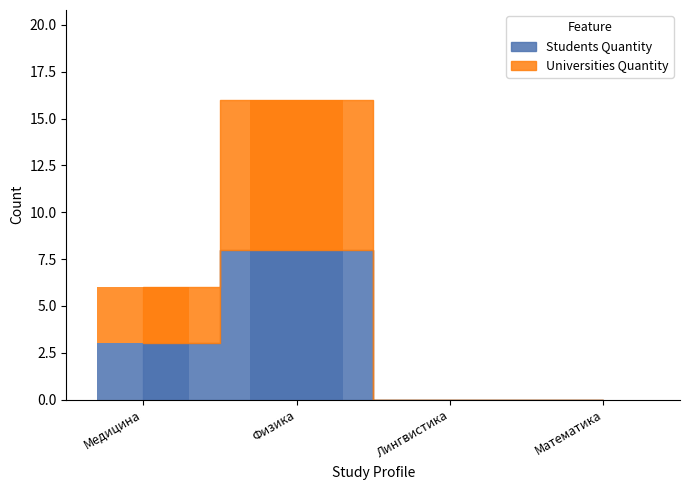

Is it true that Universities Quantity equals 8 at Физика?

True